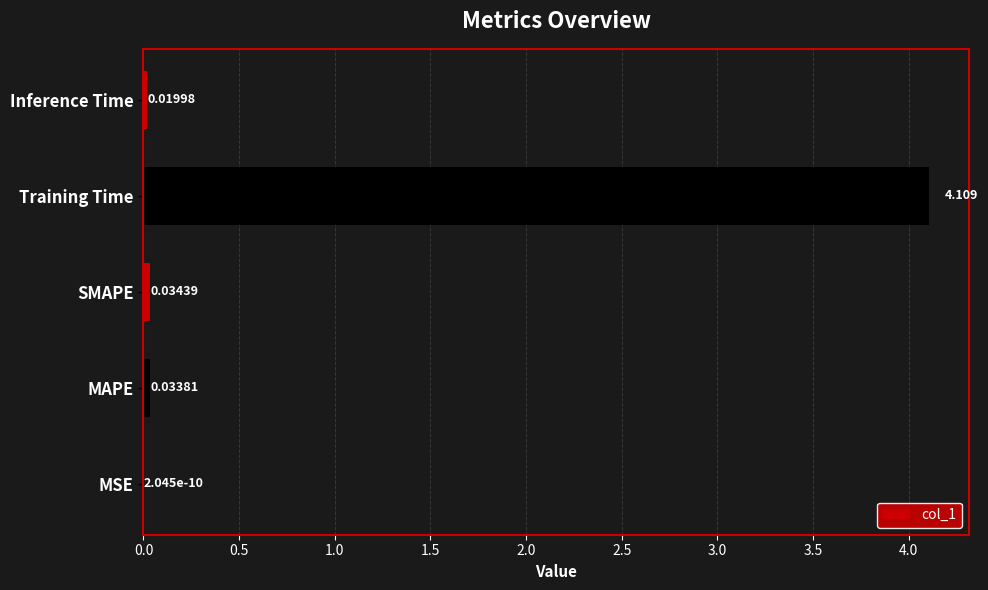

Where is the data nearest to the value 2?

SMAPE